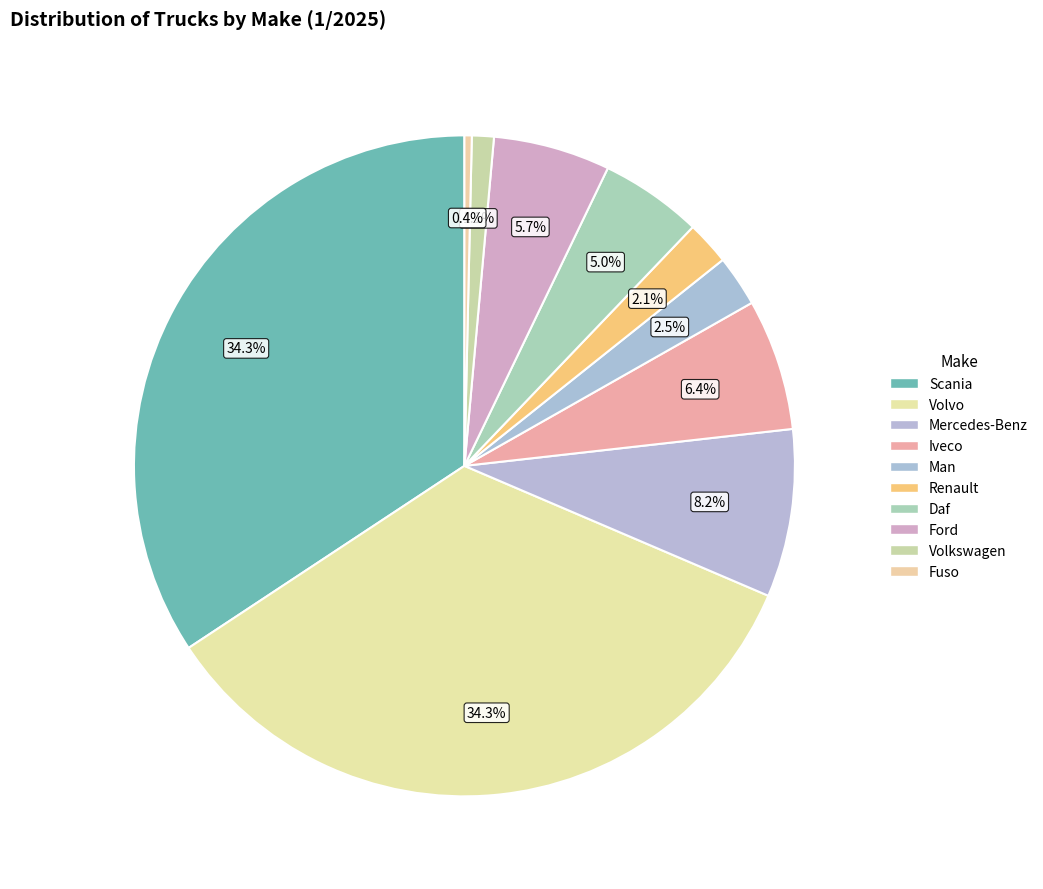

How much of the chart is everything except Iveco?

93.6%